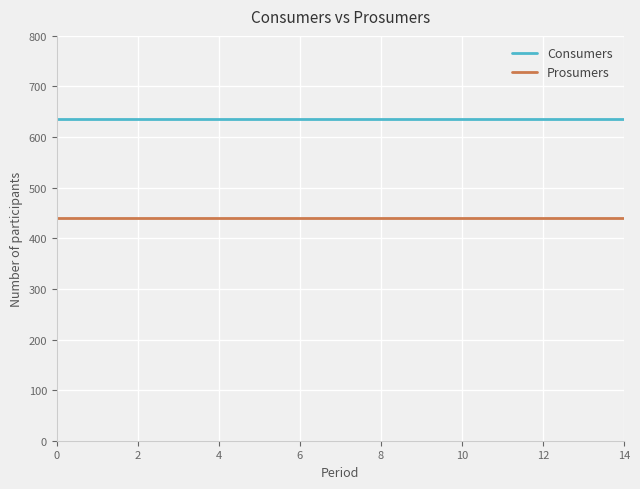

True or false: Prosumers and Consumers cross at least once.

False